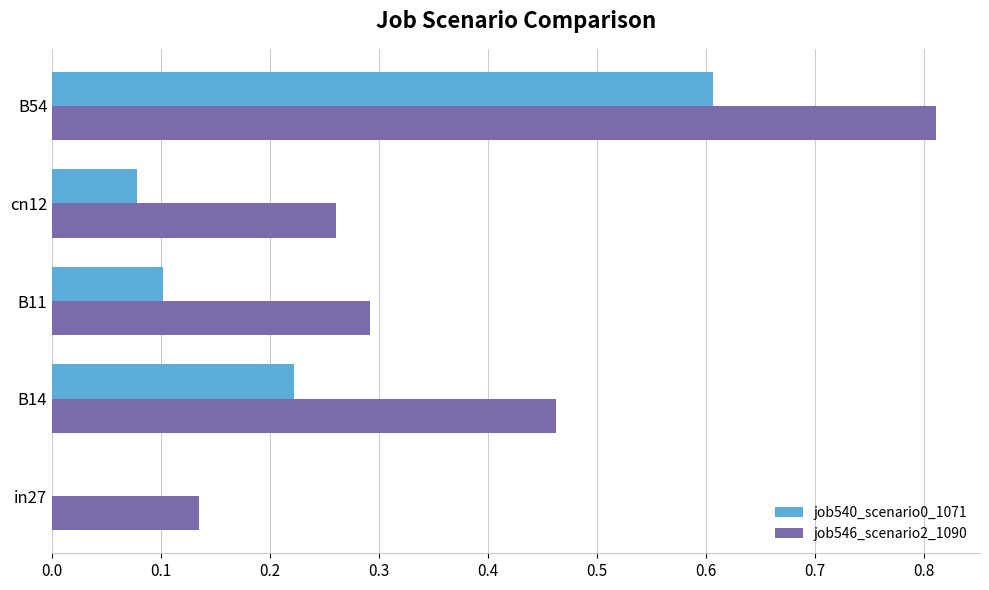

True or false: job546_scenario2_1090 has a value of 0.5 at cn12.

False